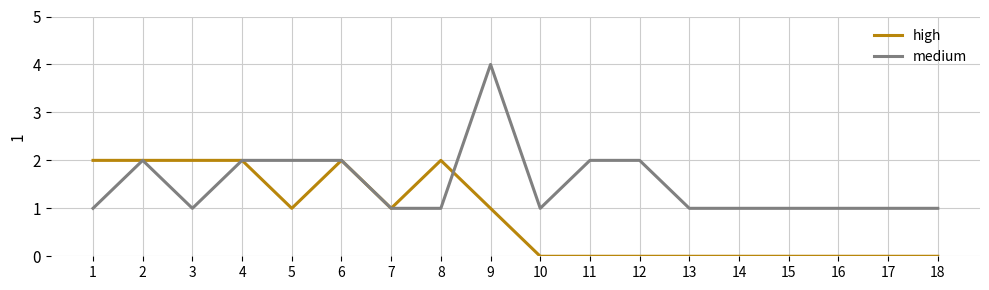

How many values in the high series are below 1?

9